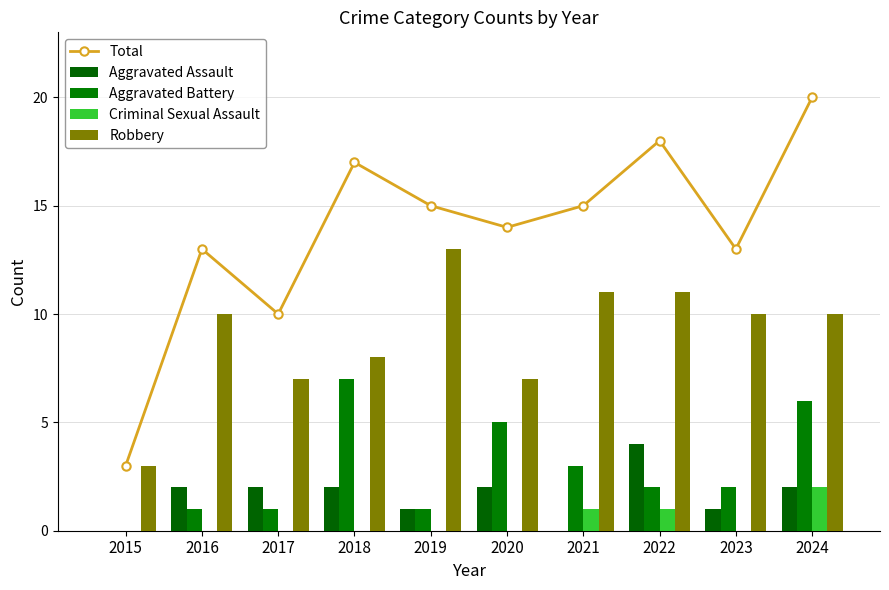

The Total series shows 15 at 2019. True or false?

True